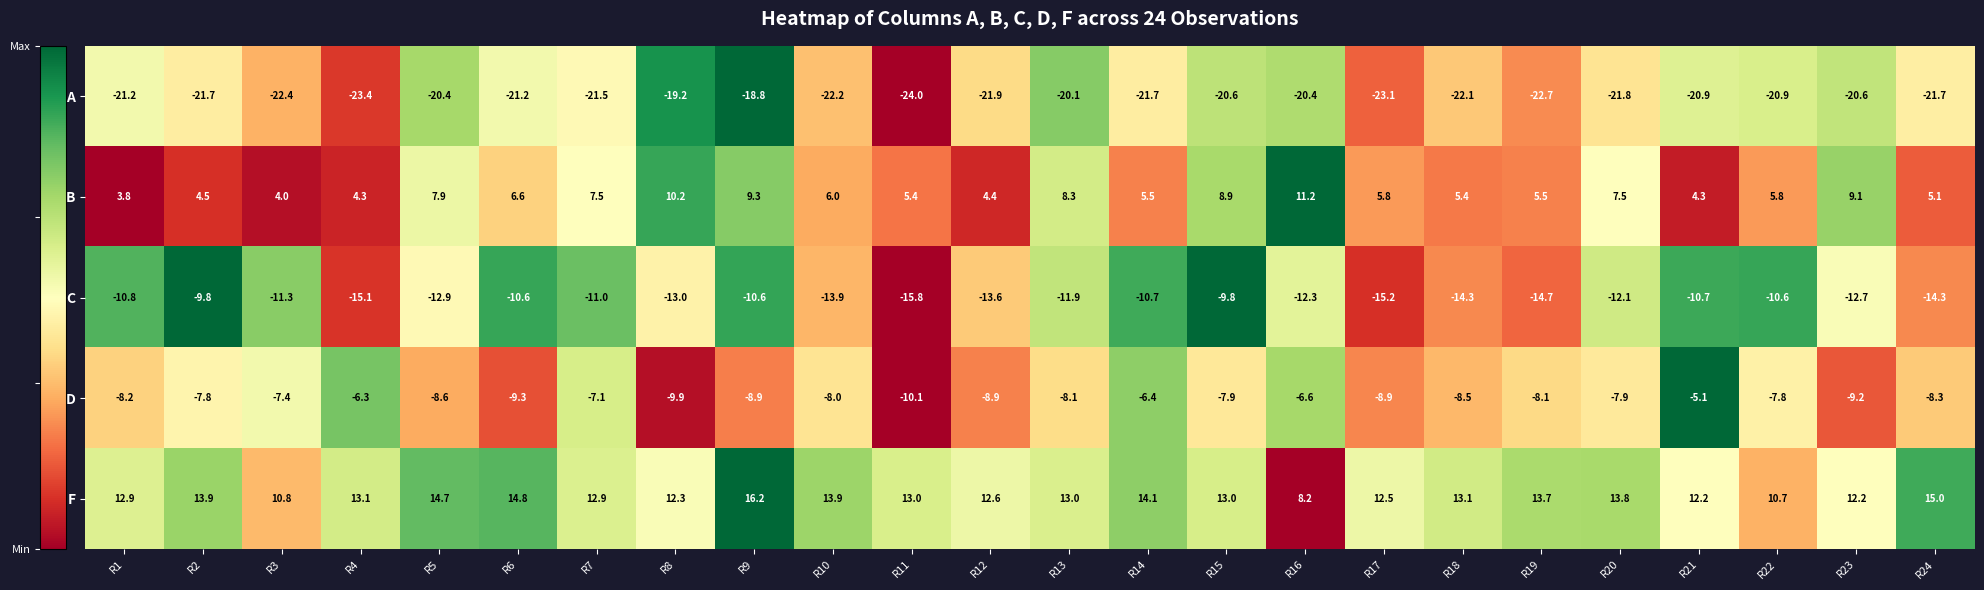

Rank the series at R2 from lowest to highest value.

A, C, D, B, F